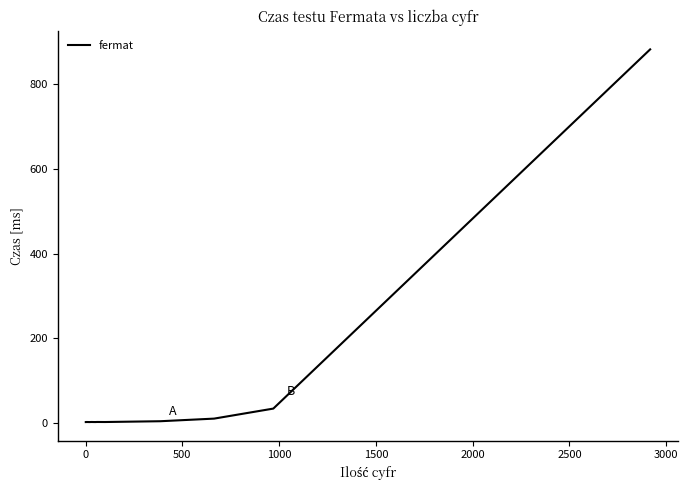

What is the maximum value shown in the chart?

881.7